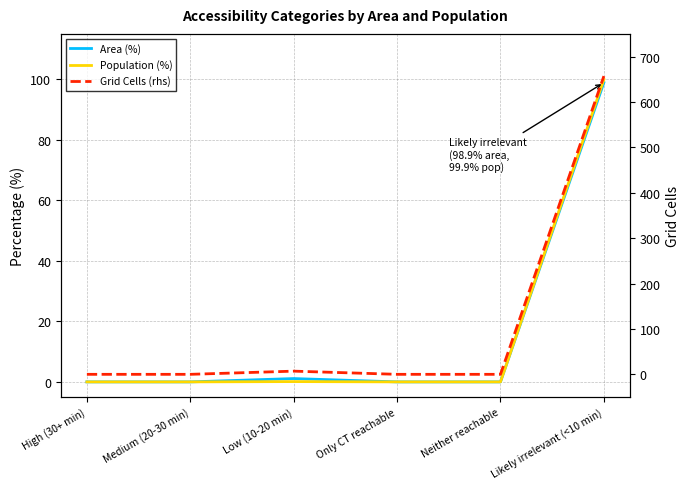

Which series has the largest total across all categories?

Grid Cells (rhs)